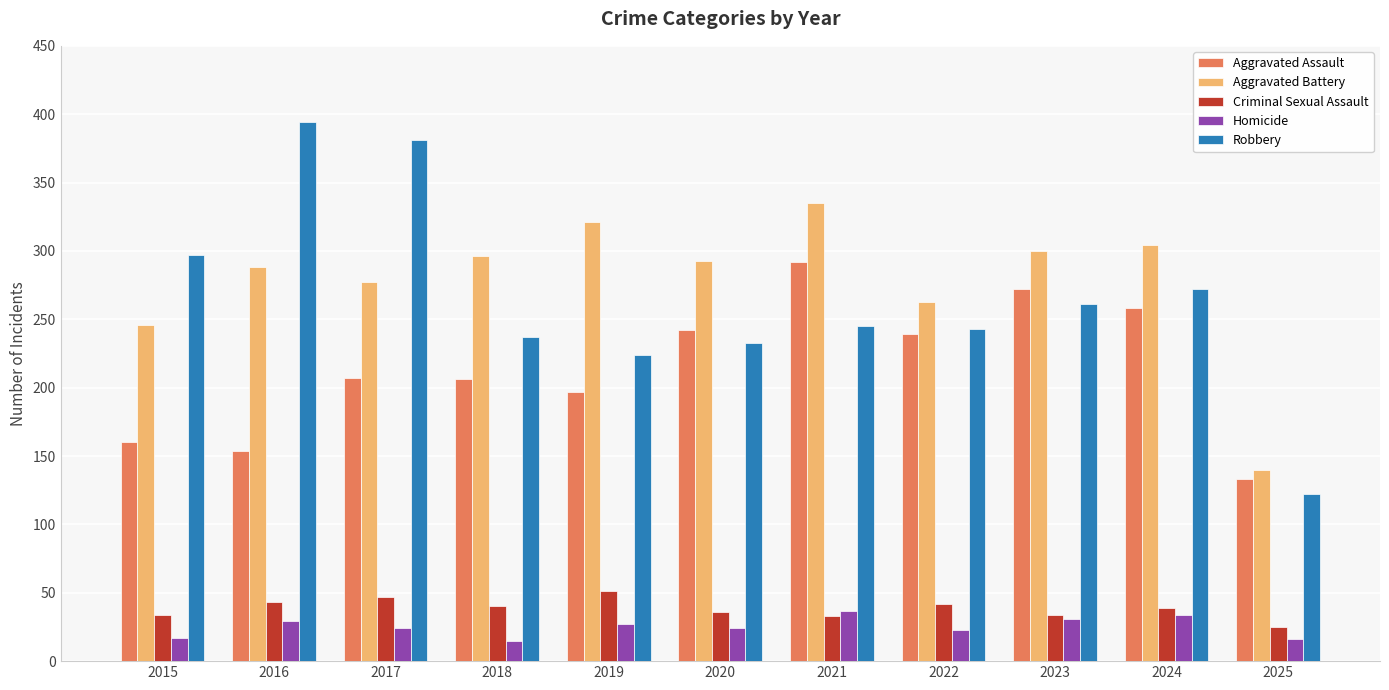

Rank the series at 2017 from lowest to highest value.

Homicide, Criminal Sexual Assault, Aggravated Assault, Aggravated Battery, Robbery